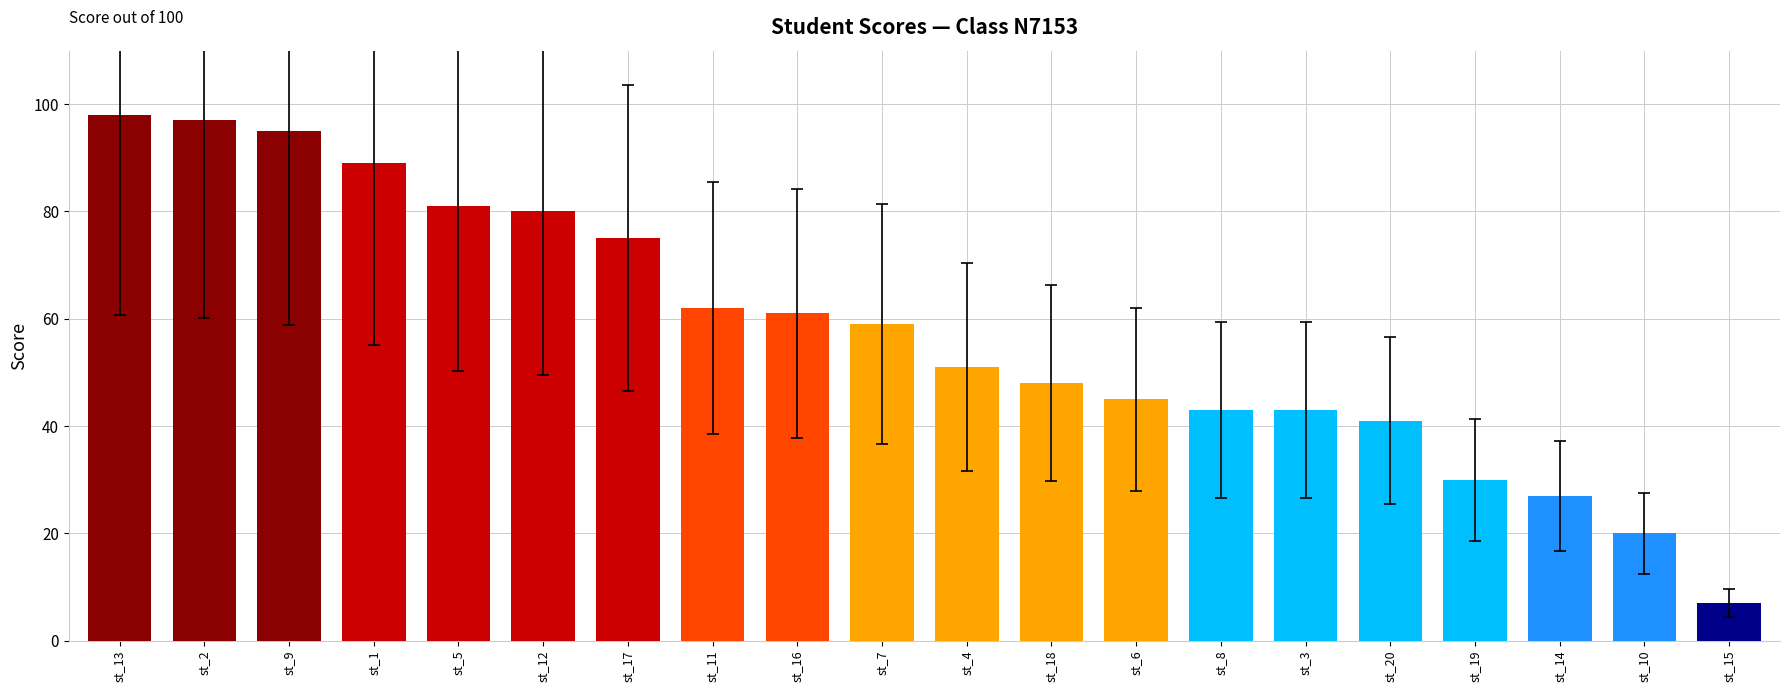

What is the label of the 17th bar from the left?

st_19